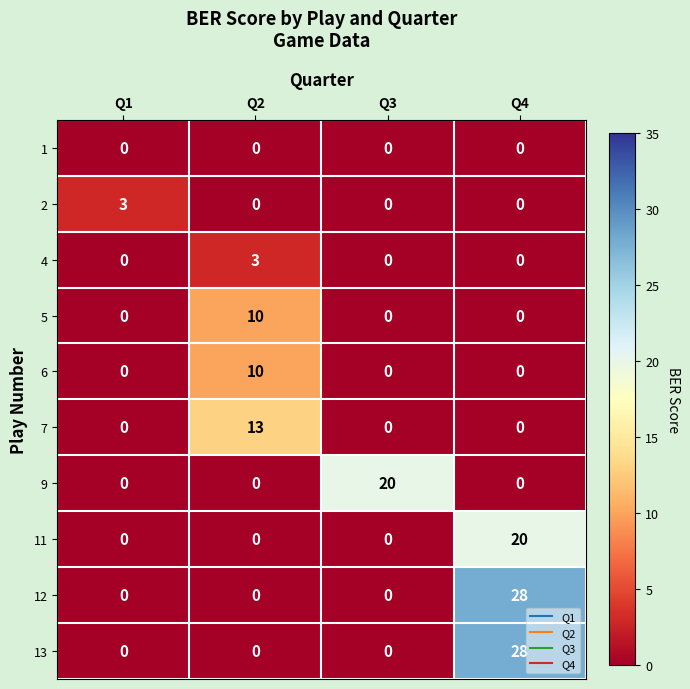

Between Q1 and Q3, which series saw the biggest shift?

9